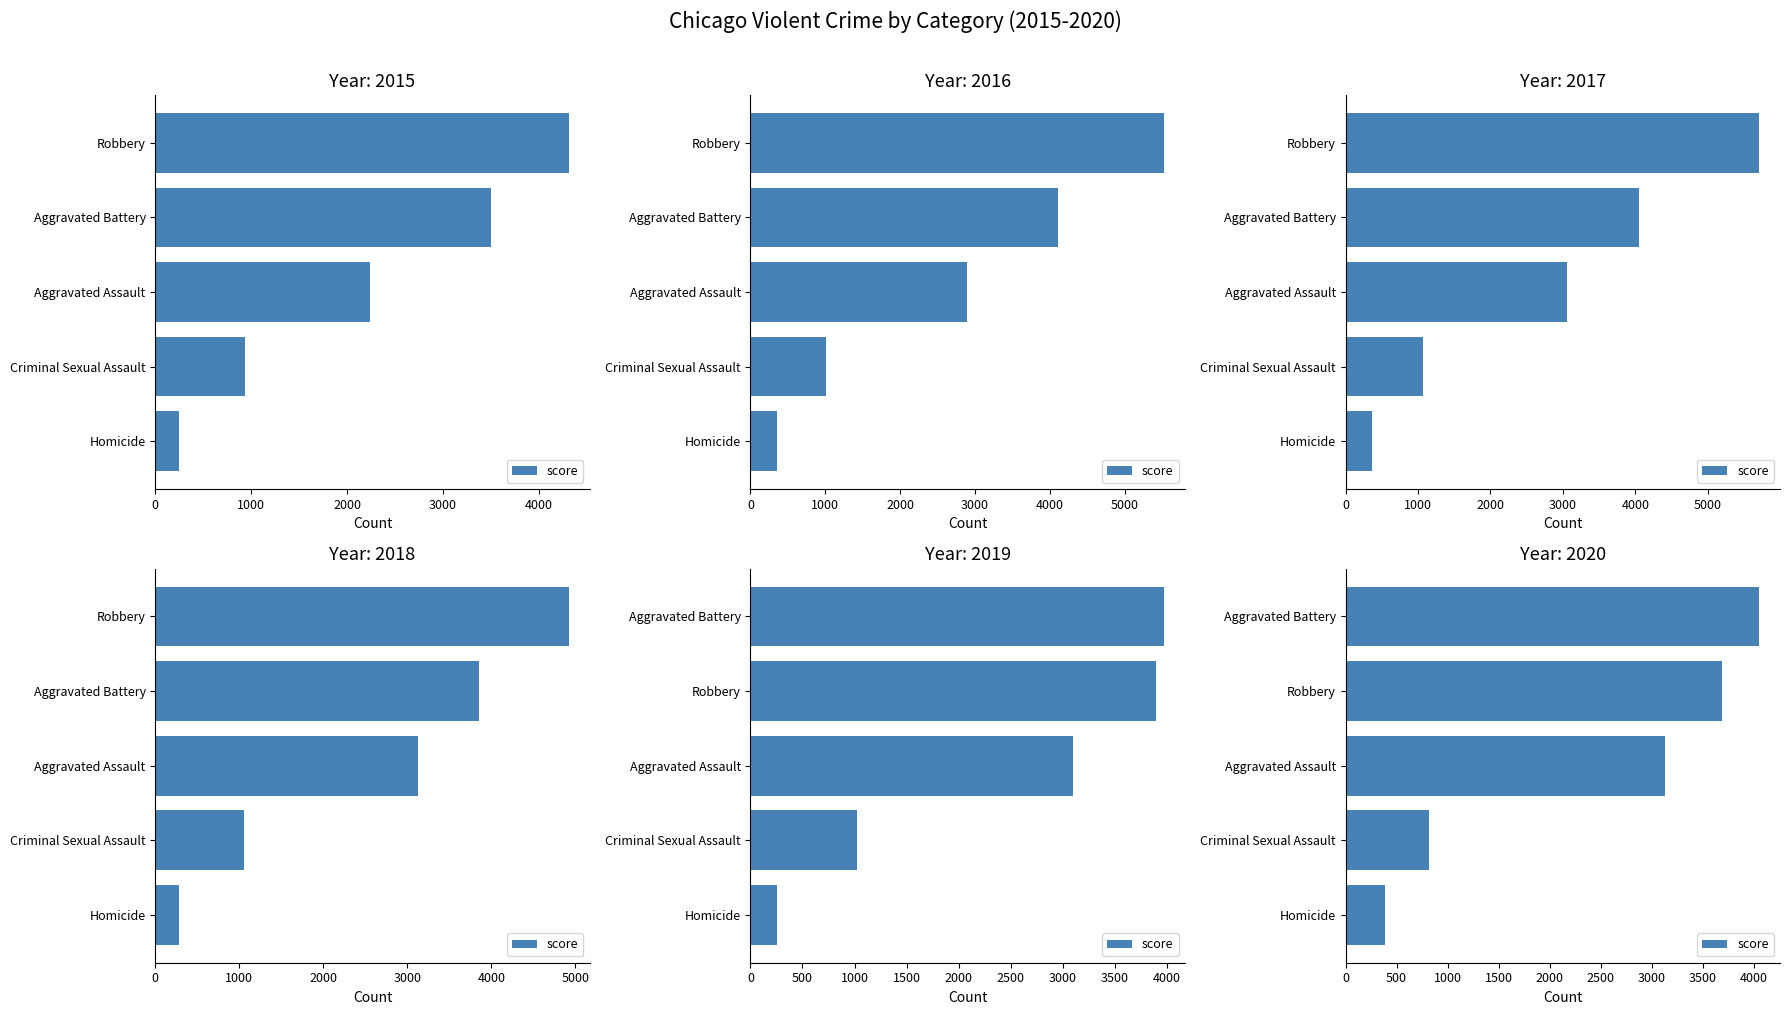

True or false: the data shows 822 at Criminal Sexual Assault.

True